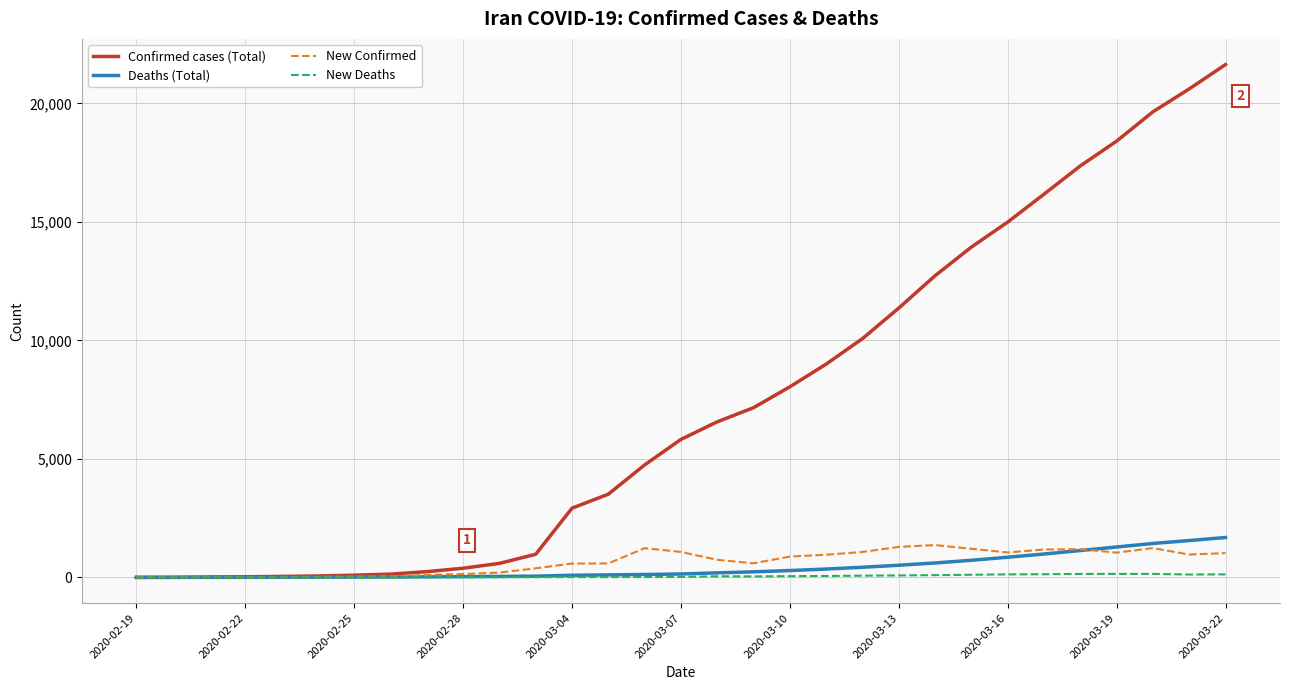

Which series has the widest spread of values?

Confirmed cases (Total)